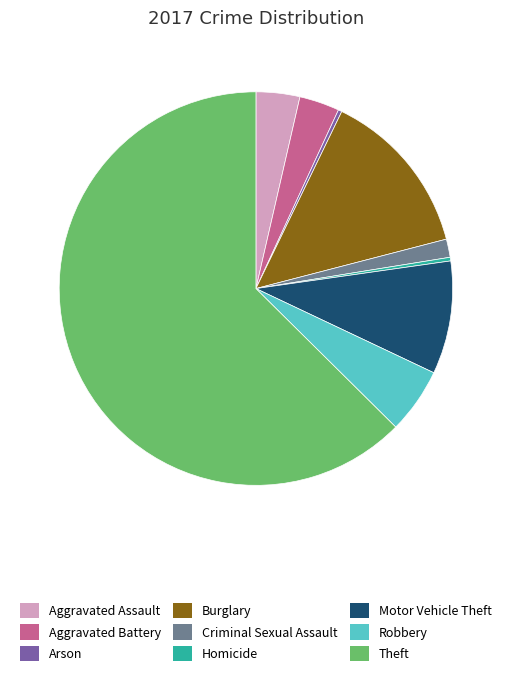

How many segments does this pie chart have?

9